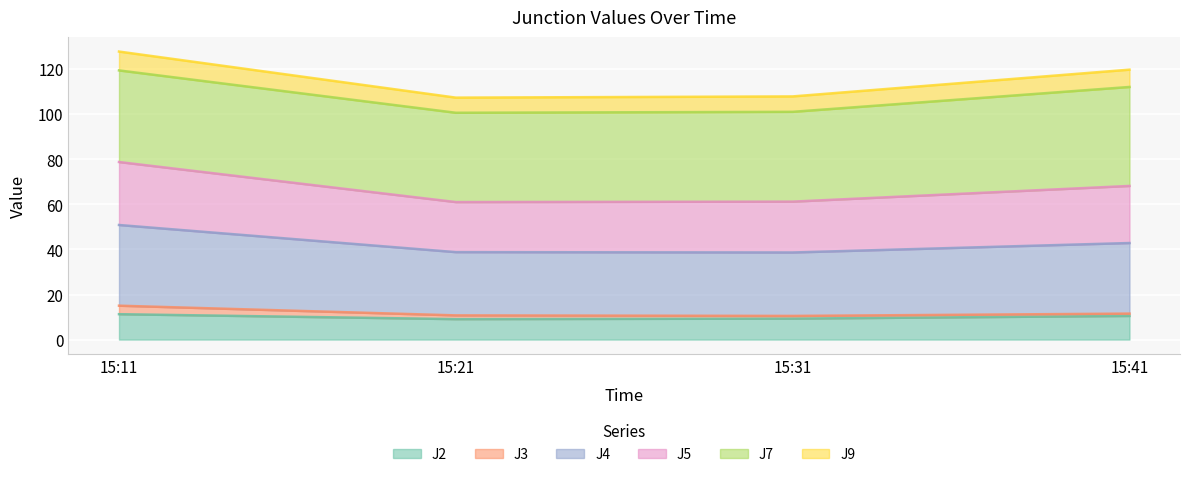

What is the total value across all series at 15:11?

127.8